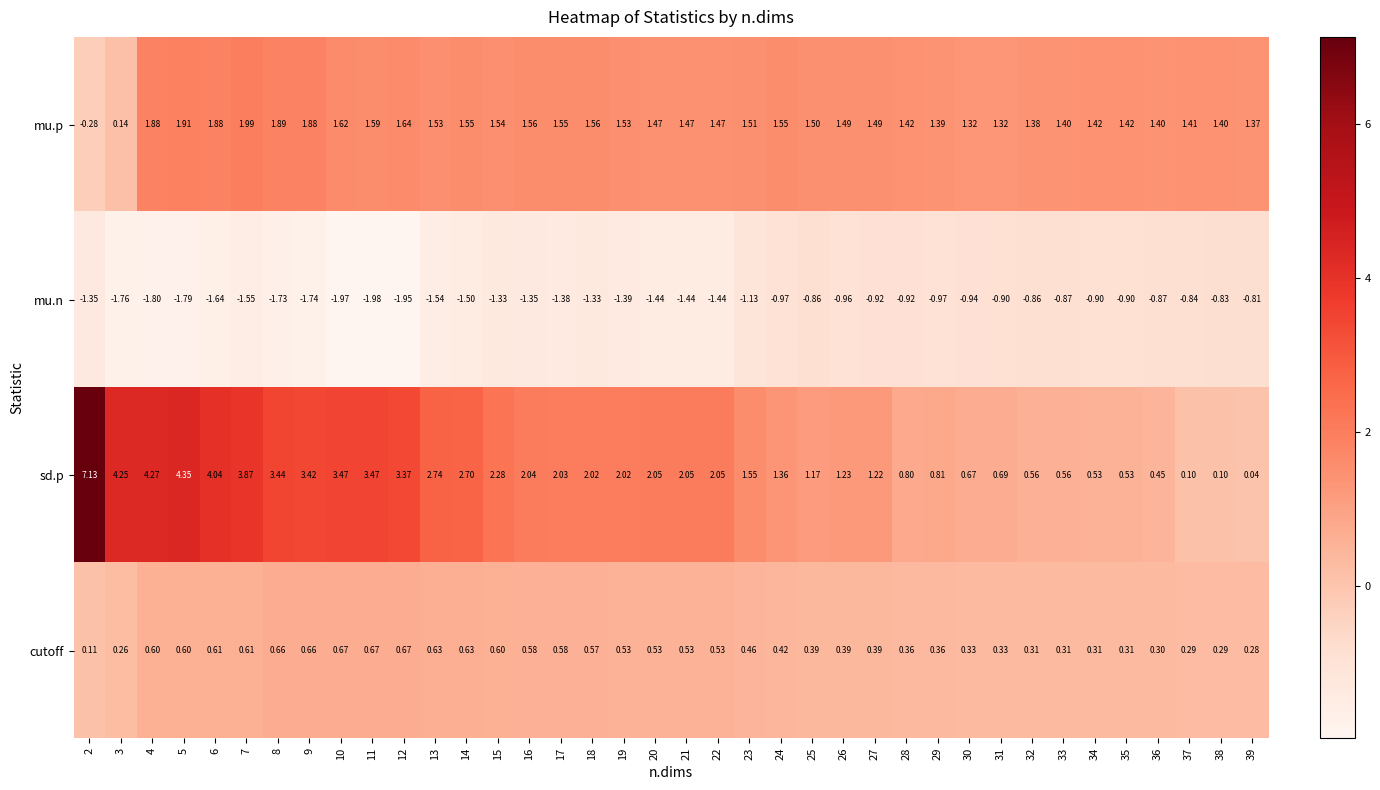

How many categories are shown in the chart?

38